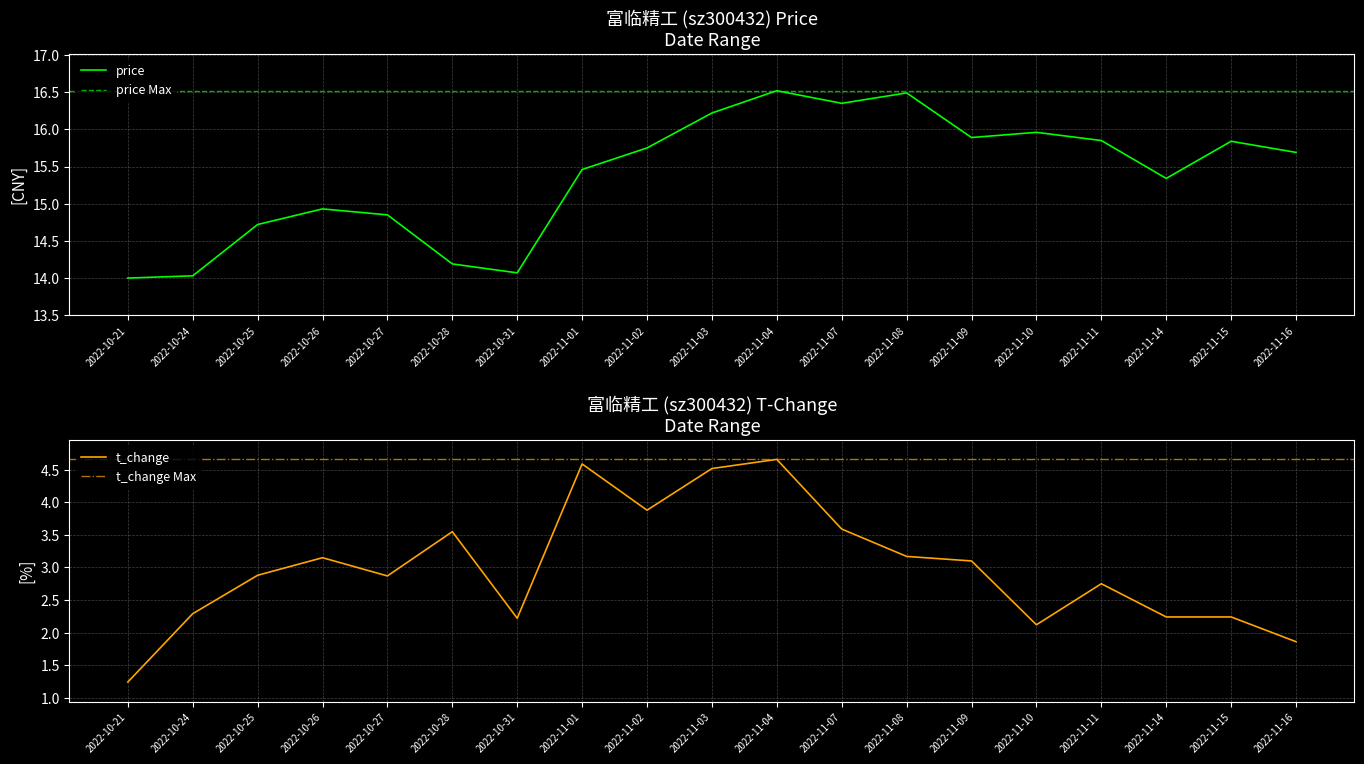

True or false: t_change has more than 1 points higher than both neighbors.

True